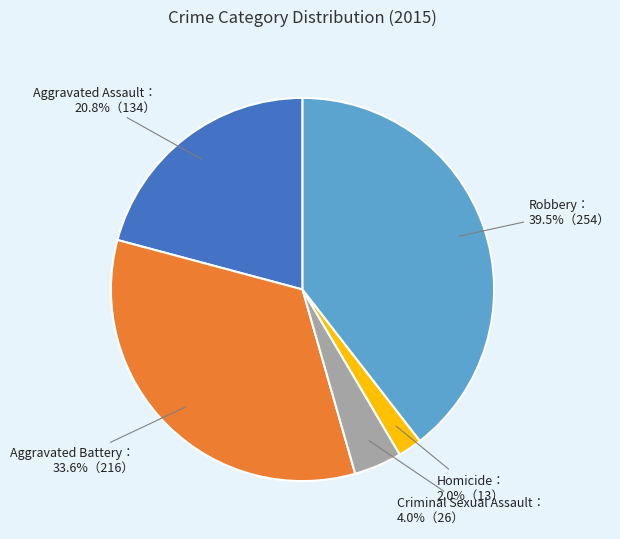

Does any single category account for the majority?

No